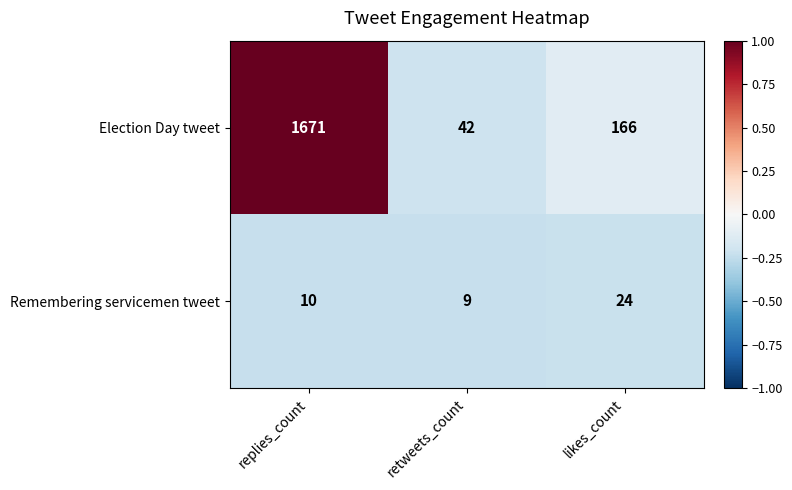

Is it true that Election Day tweet equals 57 at retweets_count?

False